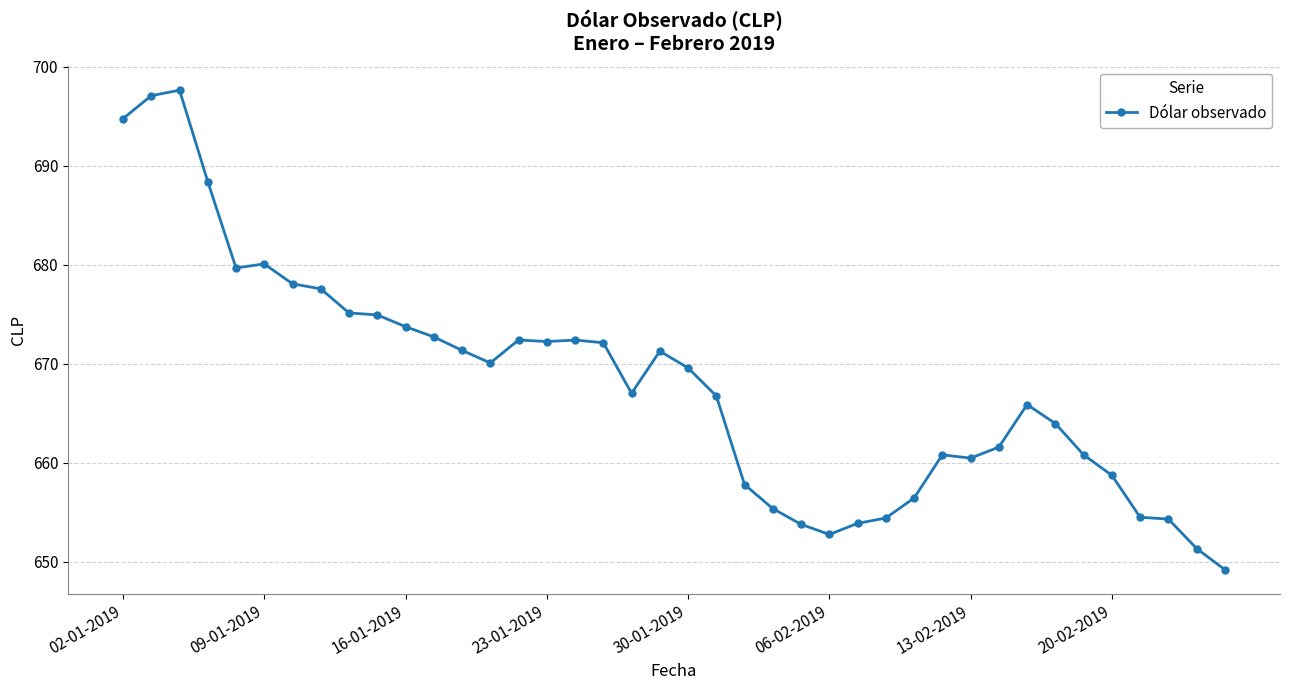

What is the value of the 18th point from the left?

672.1